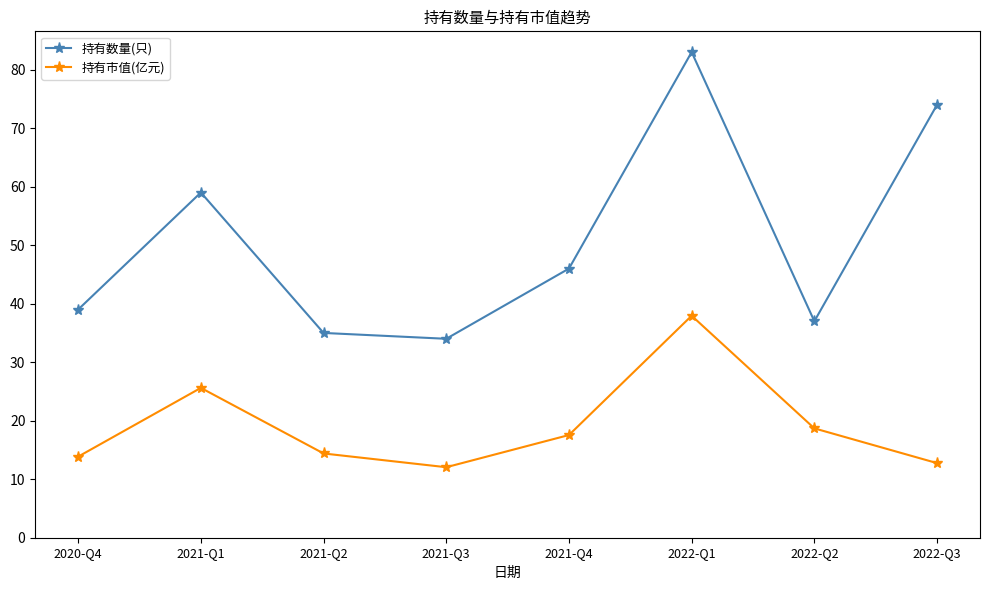

The 持有市值(亿元) series shows 6.4 at 2020-Q4. True or false?

False